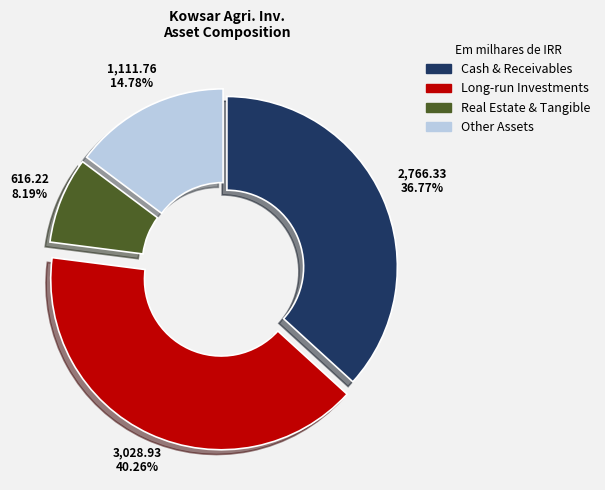

Is there a majority slice in this chart?

No